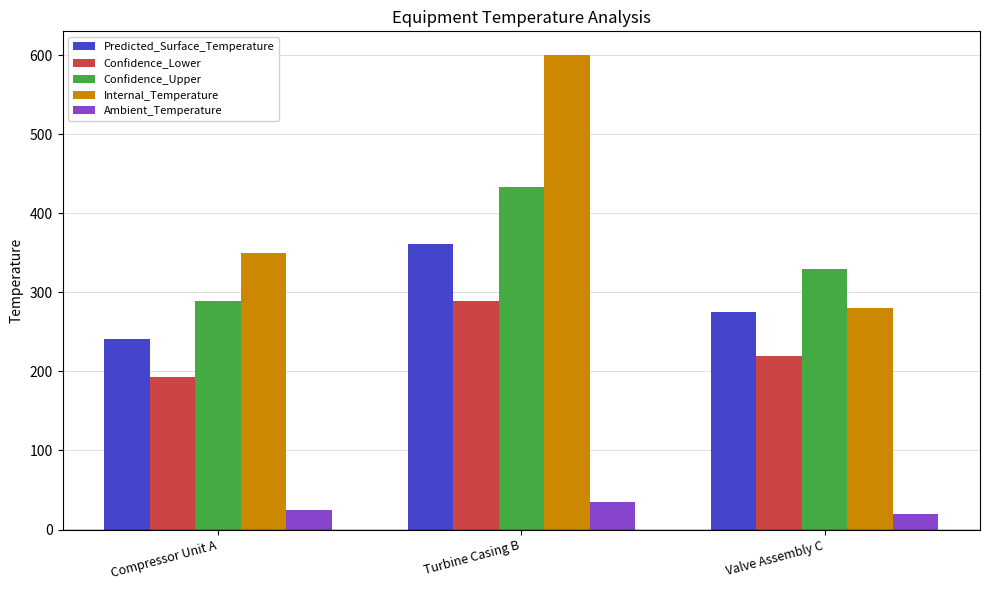

How many bars are there in total?

15